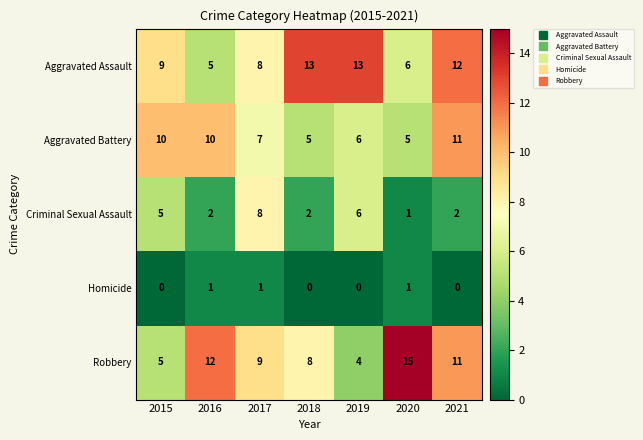

What is the minimum value for Aggravated Battery?

5